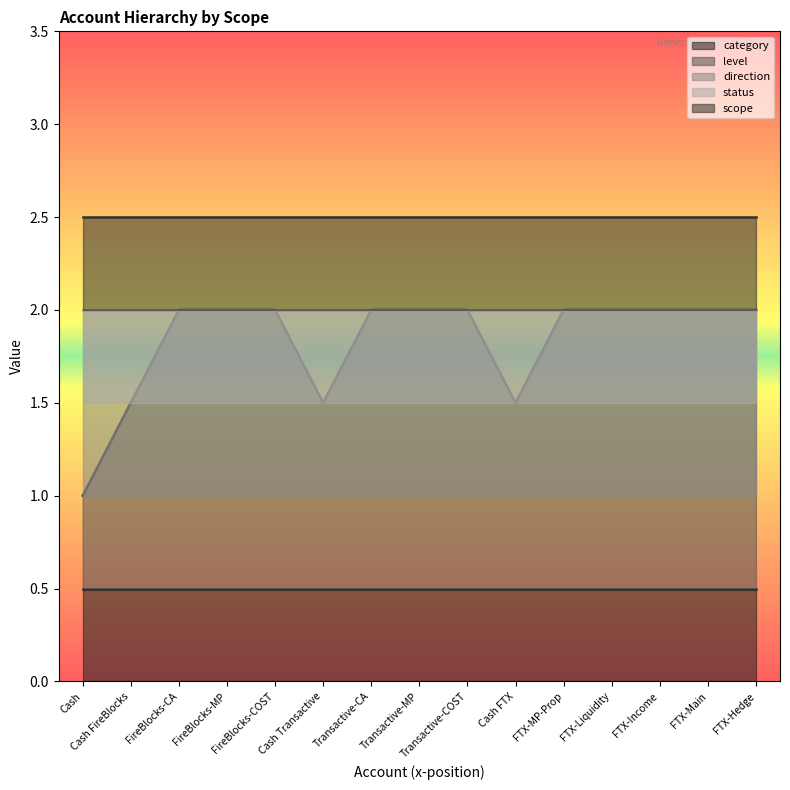

What position from the left is Cash Transactive?

6